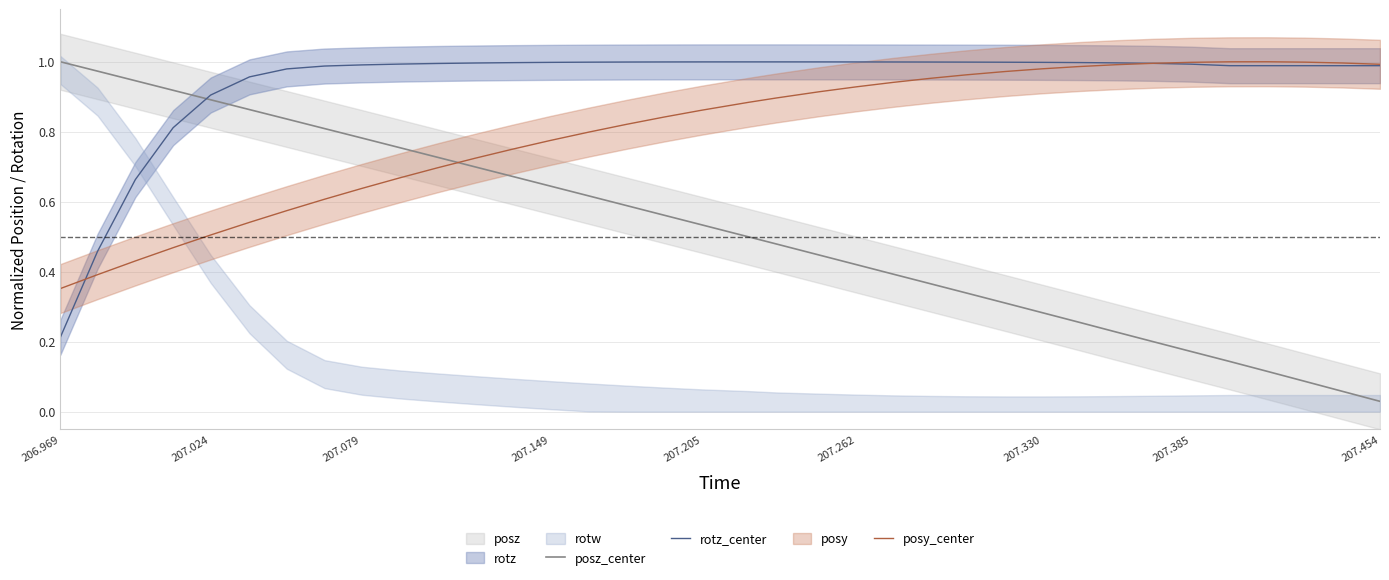

What is the difference between the maximum and second lowest values in the posy_center series?

0.6